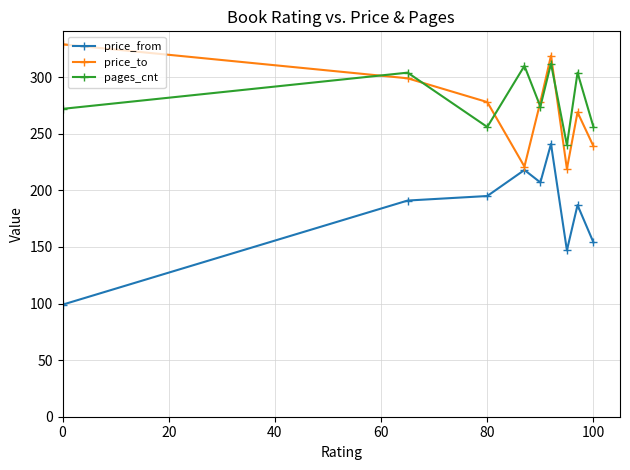

How many price_to values are between 239 and 299?

5